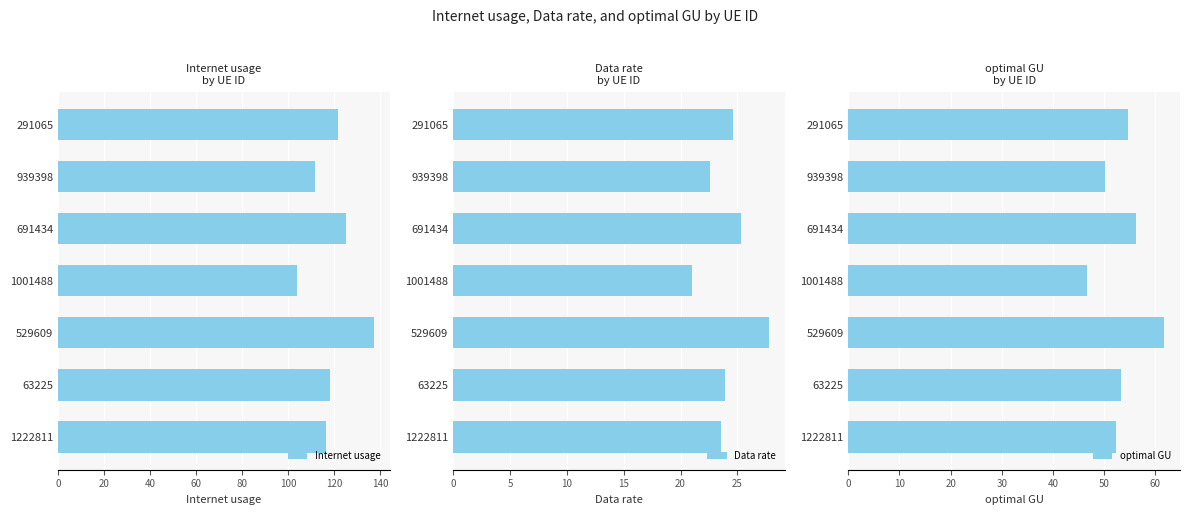

List the series in order of their overall mean, highest first.

Internet usage, optimal GU, Data rate